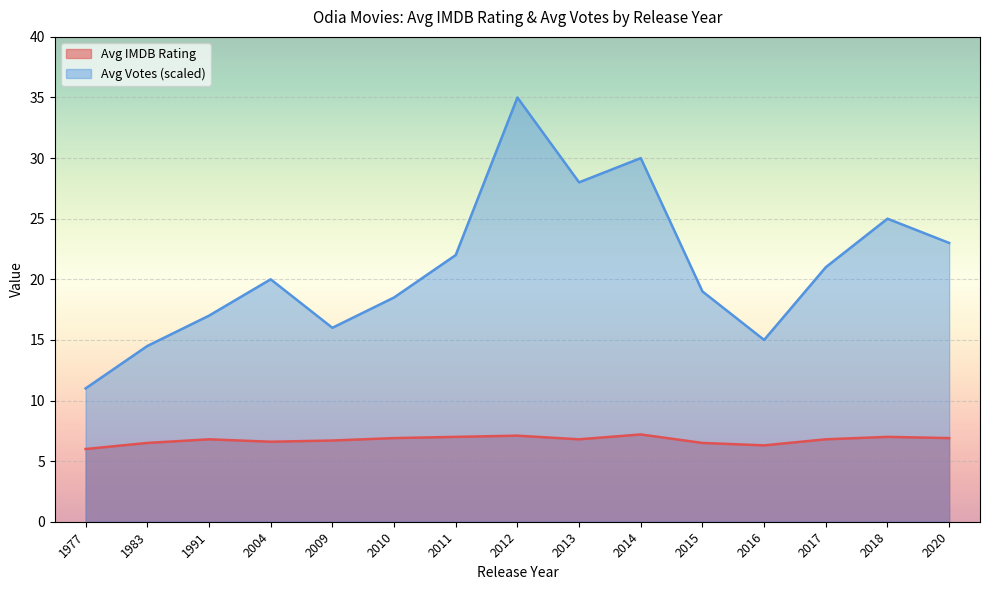

How many data points does each series have?

15